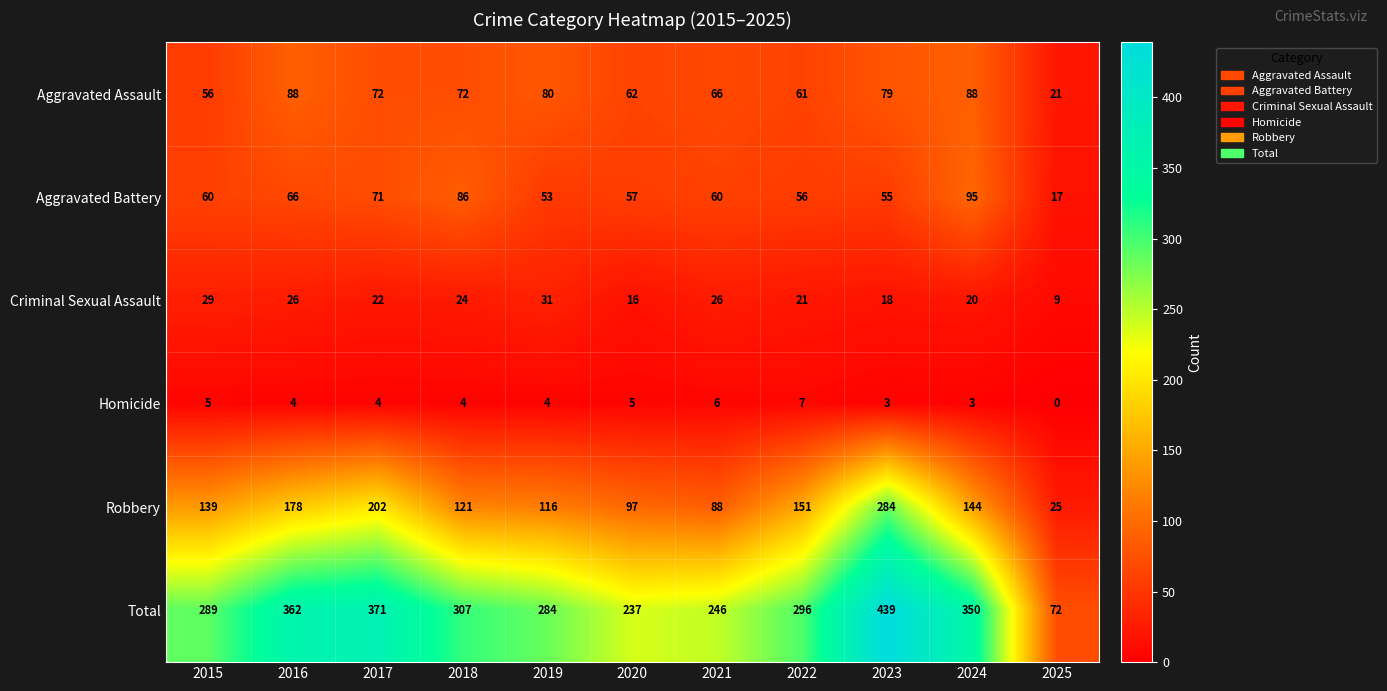

The Aggravated Battery series shows 60 at 2021. True or false?

True